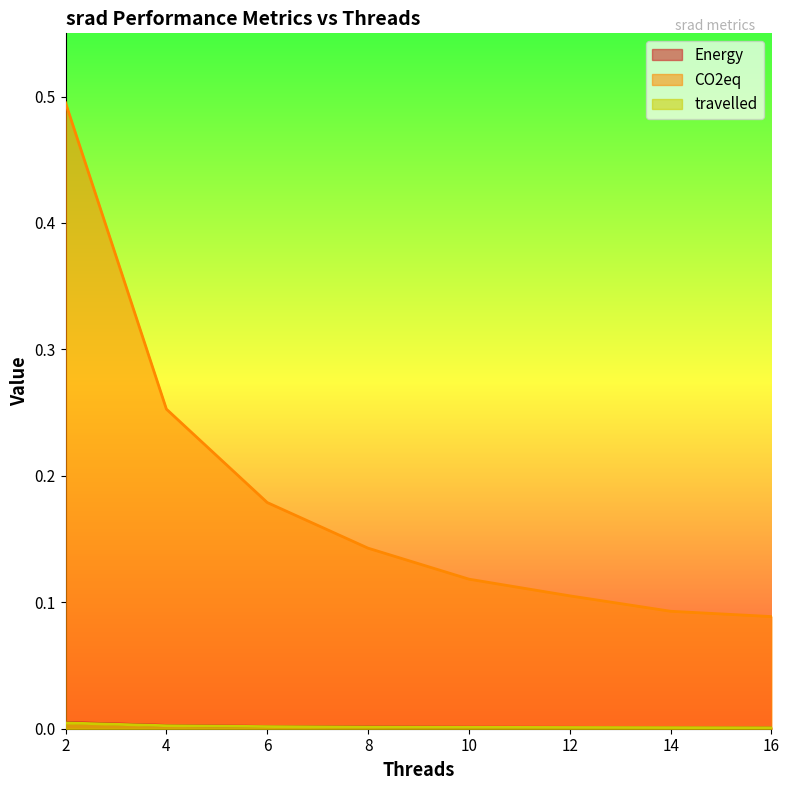

Which has a higher value, 4 or 2?

2